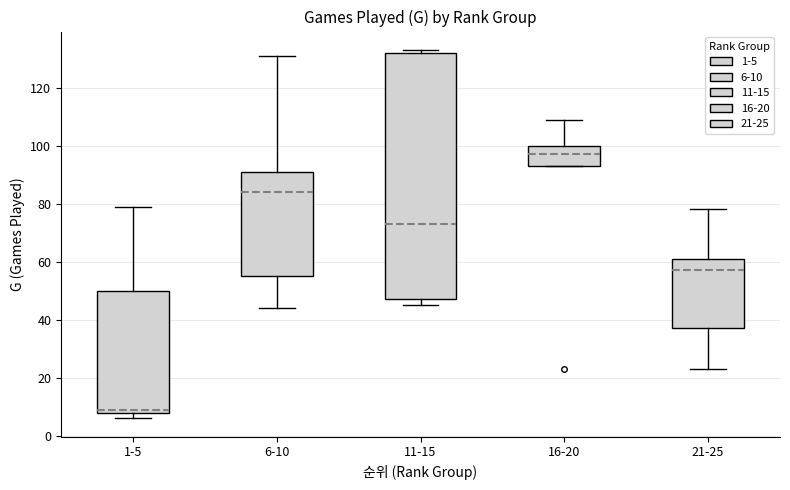

Reading left to right, read every box against the y-axis: the position of its median line, the range the box covers, and the ends of its whiskers. The values are not printed on the chart, so give them approximately, as read against the axis.

1-5: median 10, box 8 to 50, whiskers 6 to 80
6-10: median 84, box 56 to 92, whiskers 44 to 132
11-15: median 74, box 48 to 132, whiskers 46 to 134
16-20: median 98, box 94 to 100, whiskers 94 to 110
21-25: median 58, box 38 to 62, whiskers 24 to 78